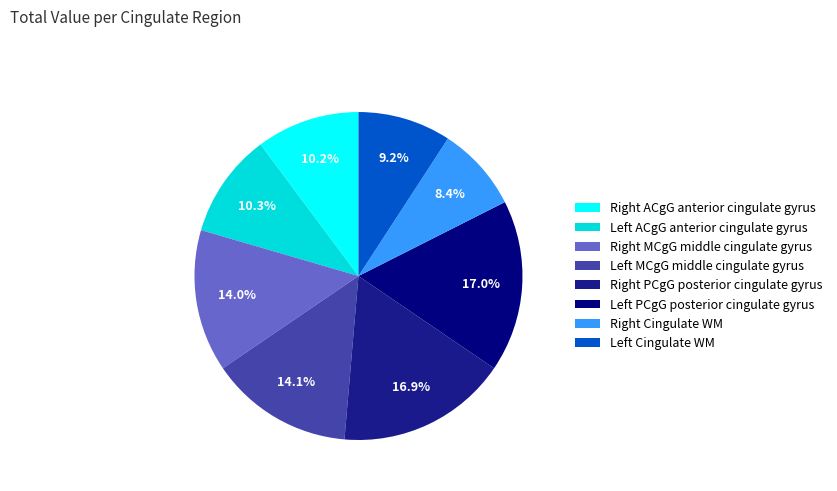

To the nearest percent, what is the average slice percentage?

12%